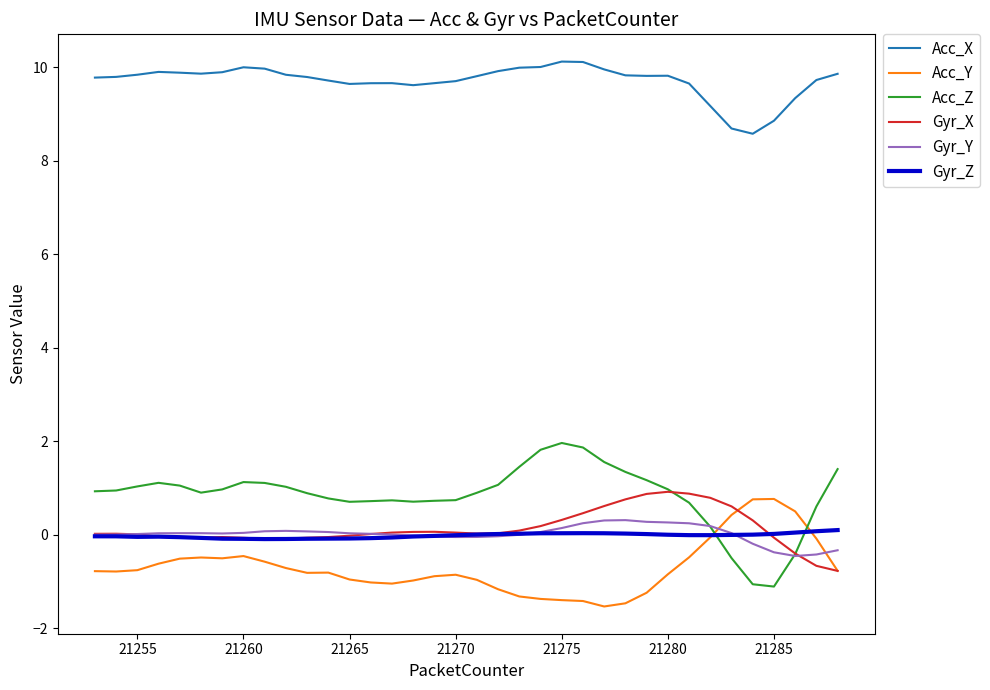

True or false: Gyr_X and Acc_X intersect in this chart.

False